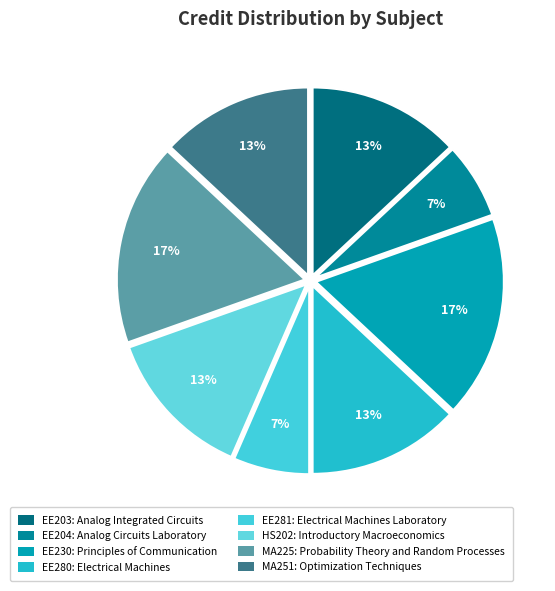

What is the smallest slice in the pie chart?

Analog Circuits Laboratory